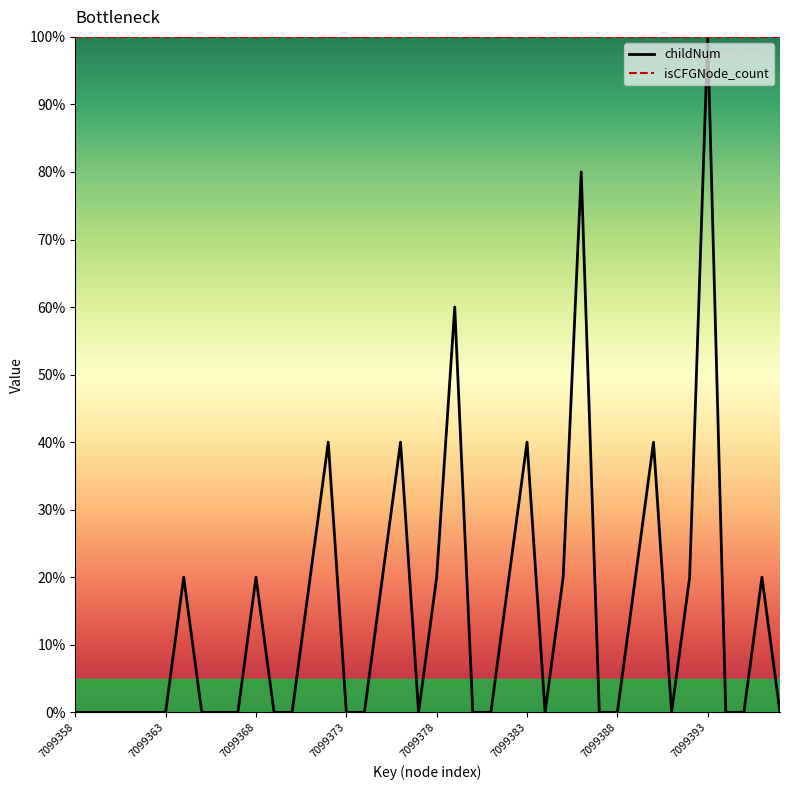

Reading left to right, transcribe all the data shown in this chart.

0	0	0	0	0	0	20	0	0	0	20	0	0	20	40	0	0	20	40	0	20	60	0	0	20	40	0	20	80	0	0	20	40	0	20	100	0	0	20	0